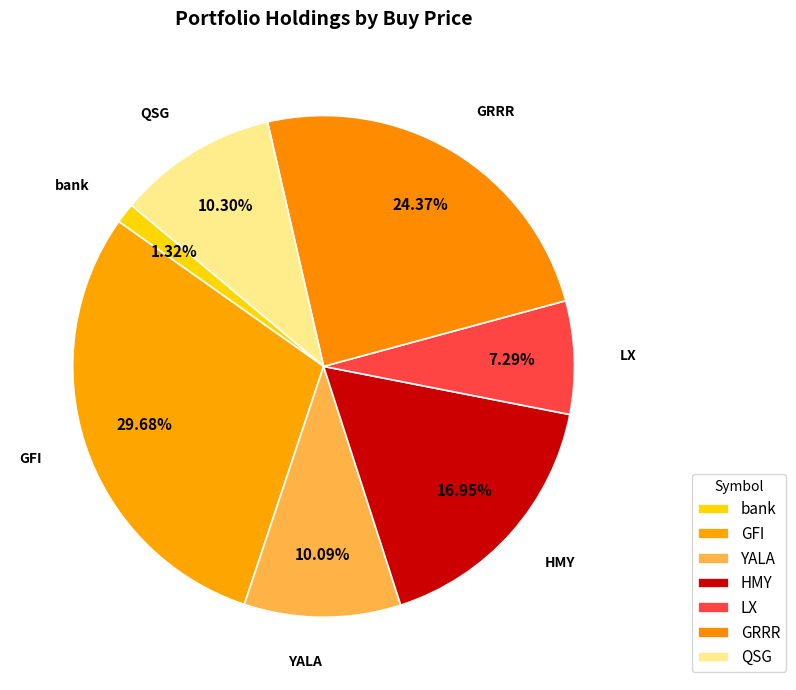

What is the ratio of the value at QSG to the value at LX?

1.4